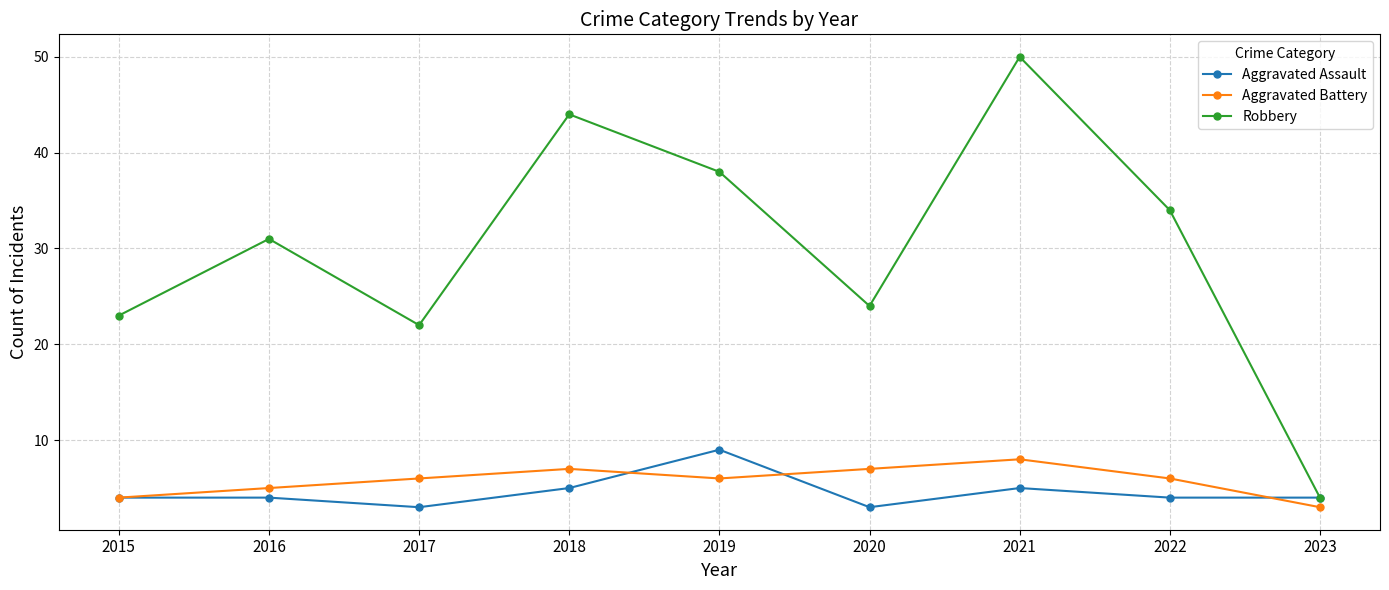

How many data points does each series have?

9